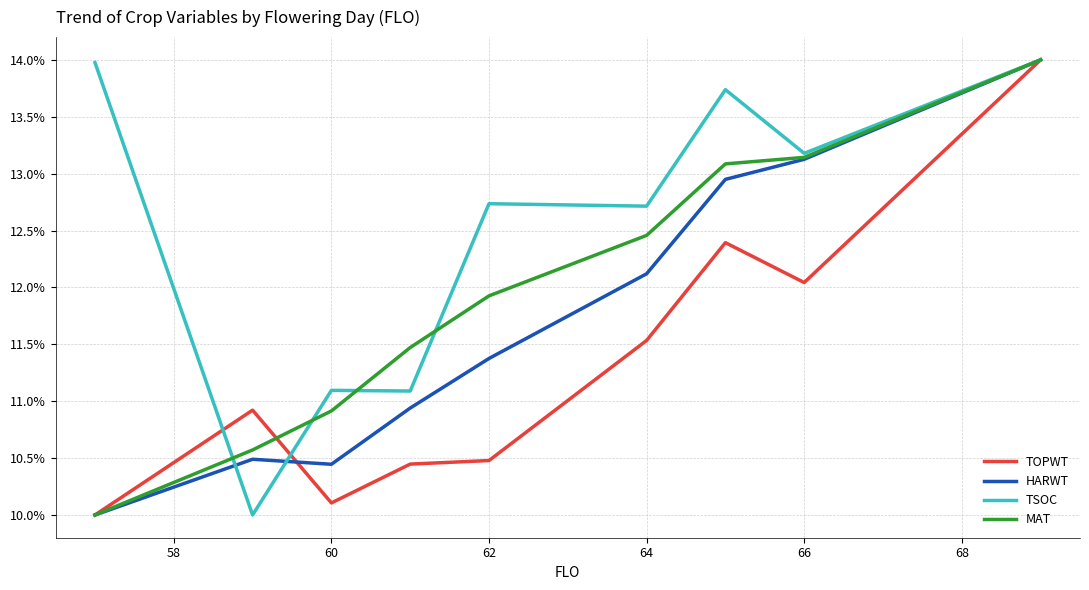

What is the lowest value of the TOPWT series?

10.0